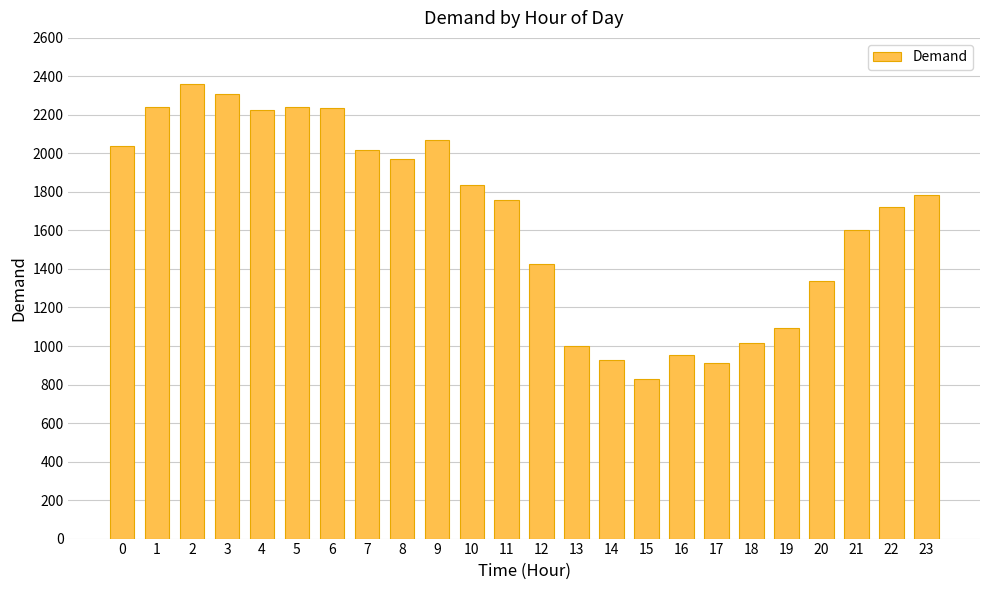

Approximately how many times larger is the value at 17 compared to 1?

0.4